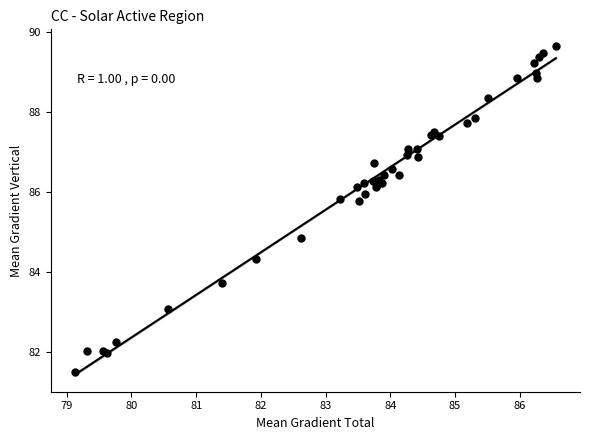

What Y value in the scatter plot is closest to 85?

84.9